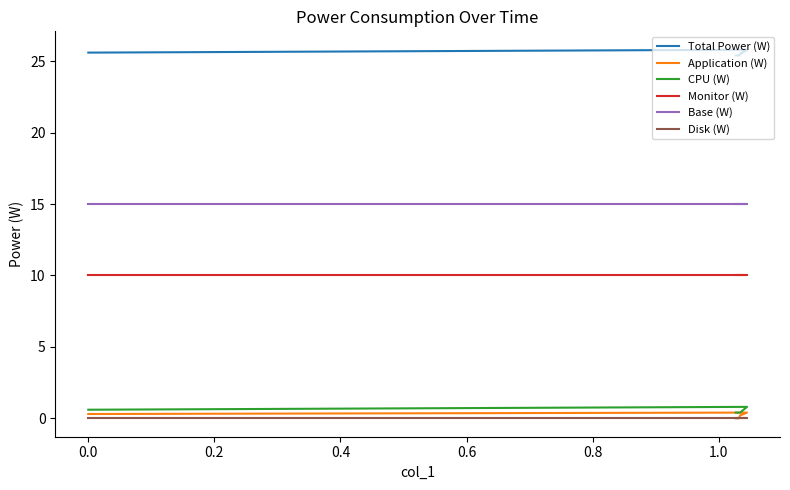

What are all the series names shown in the legend?

Total Power (W), Application (W), CPU (W), Monitor (W), Base (W), Disk (W)